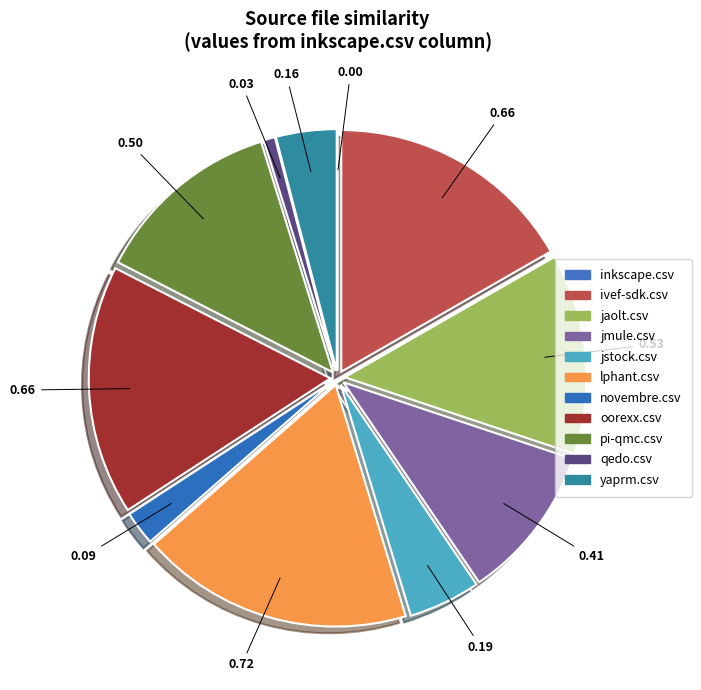

What percentage is the pi-qmc.csv slice, to the nearest percent?

13%